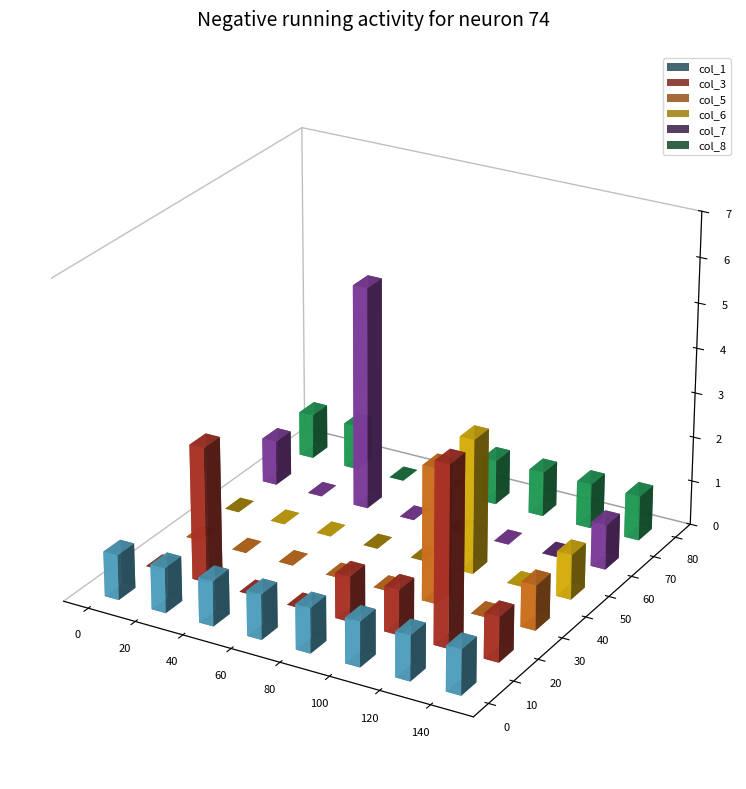

The col_5 series shows 0 at 0. True or false?

True